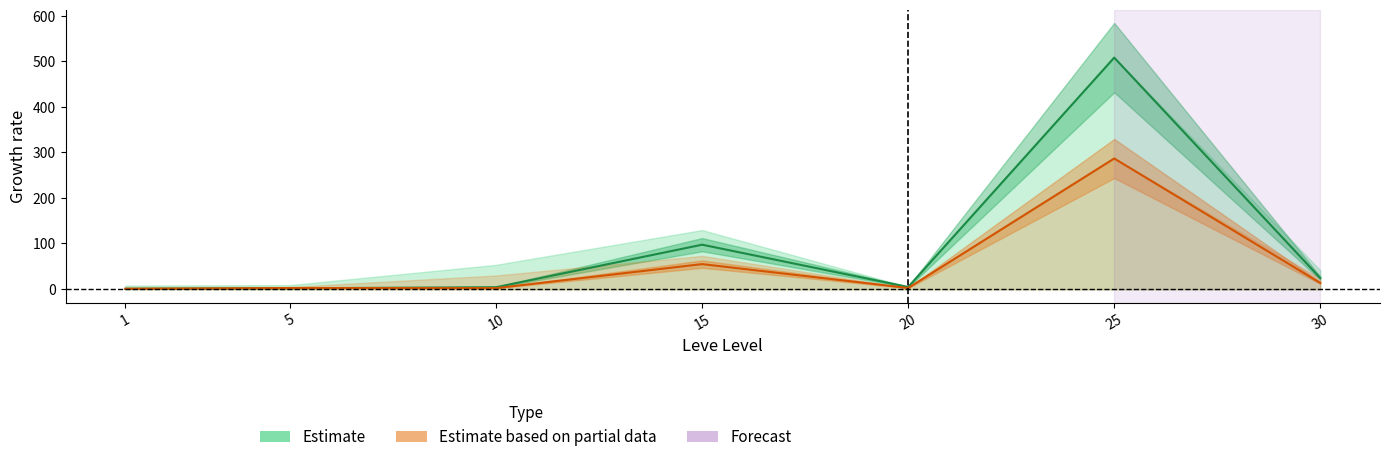

How many values in Leve Price NQ (Estimate) are above zero?

6